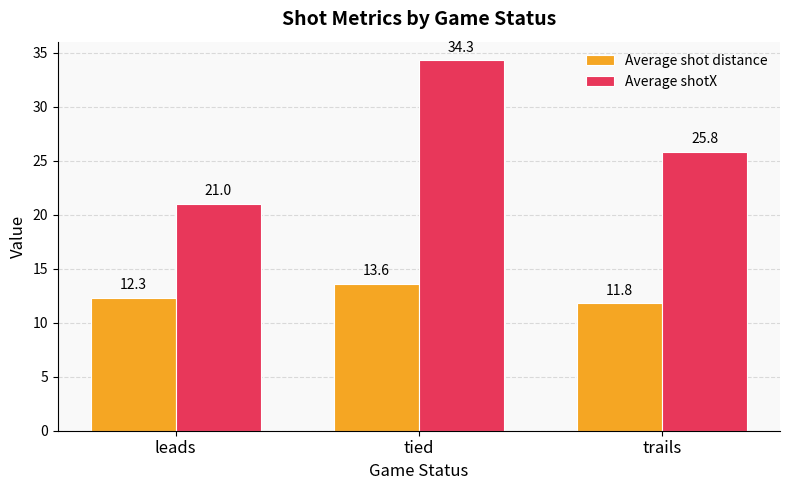

Does the chart contain any negative values?

No